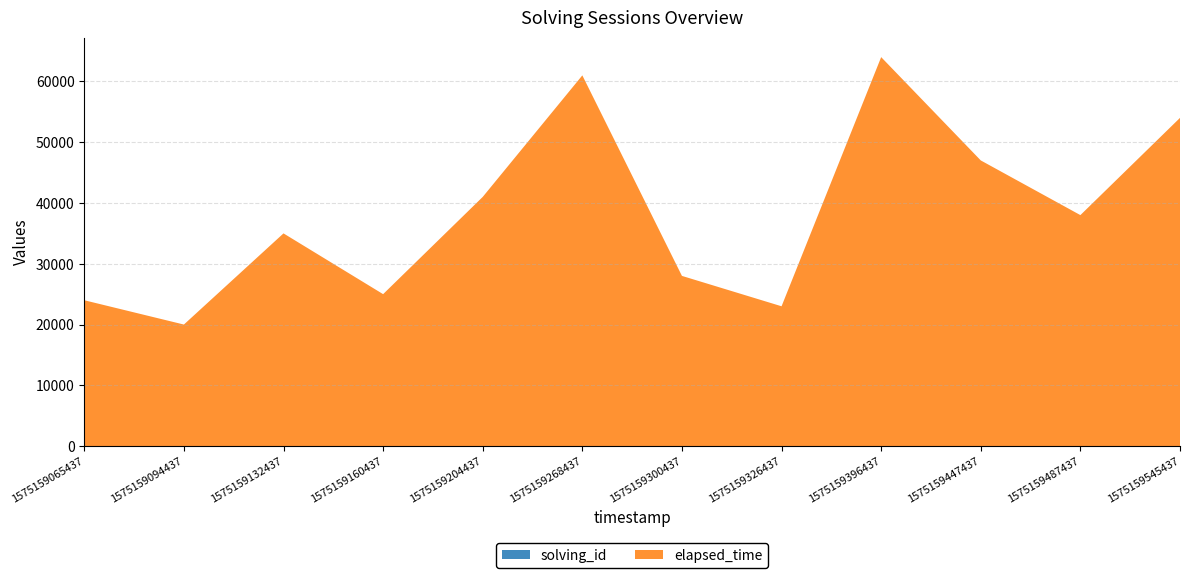

Reading left to right, list all the values displayed in this chart.

solving_id: 1575159065437=1	1575159094437=2	1575159132437=3	1575159160437=4	1575159204437=5	1575159268437=6	1575159300437=7	1575159326437=8	1575159396437=9	1575159447437=10	1575159487437=11	1575159545437=12
elapsed_time: 1575159065437=24000	1575159094437=20000	1575159132437=35000	1575159160437=25000	1575159204437=41000	1575159268437=61000	1575159300437=28000	1575159326437=23000	1575159396437=64000	1575159447437=47000	1575159487437=38000	1575159545437=54000